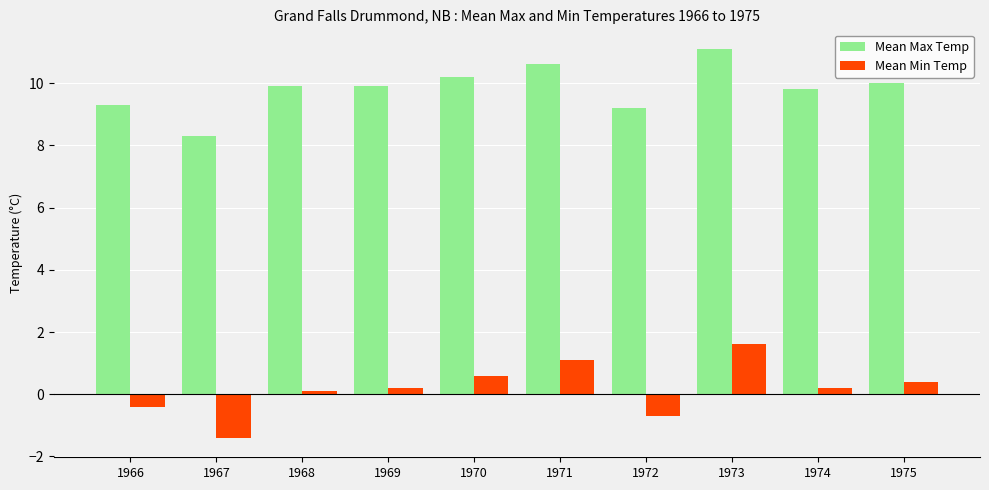

Which series has the largest total across all categories?

Mean Max Temp